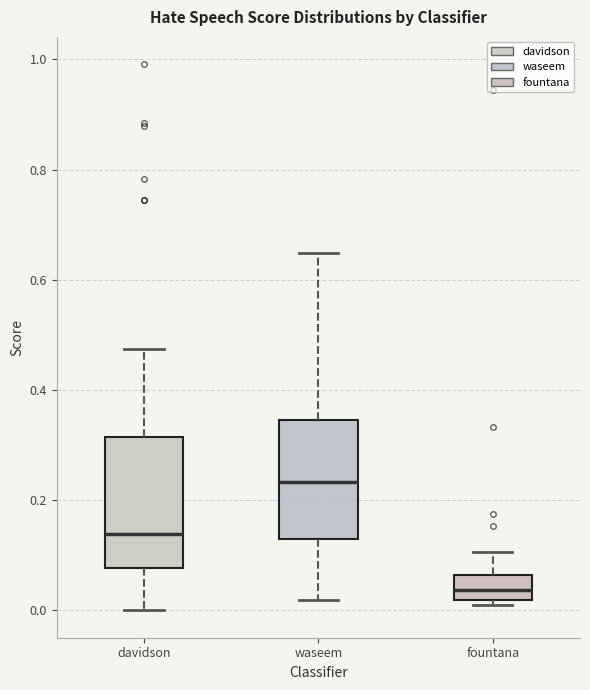

Where does the upper whisker of the box for davidson end on the y-axis? The values are not printed on the chart, so give them approximately, as read against the axis.

0.48